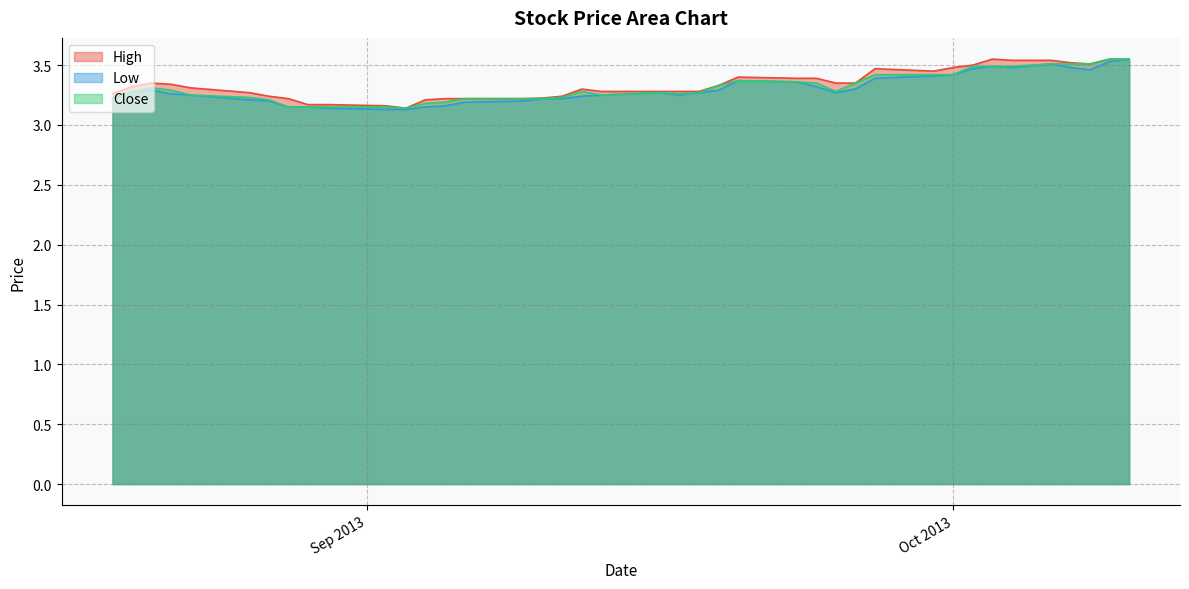

What are all the series names shown in the legend?

High, Low, Close